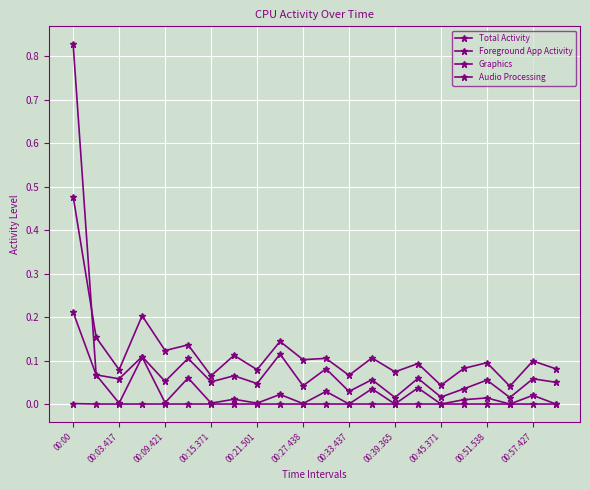

How many distinct data groups are displayed?

4